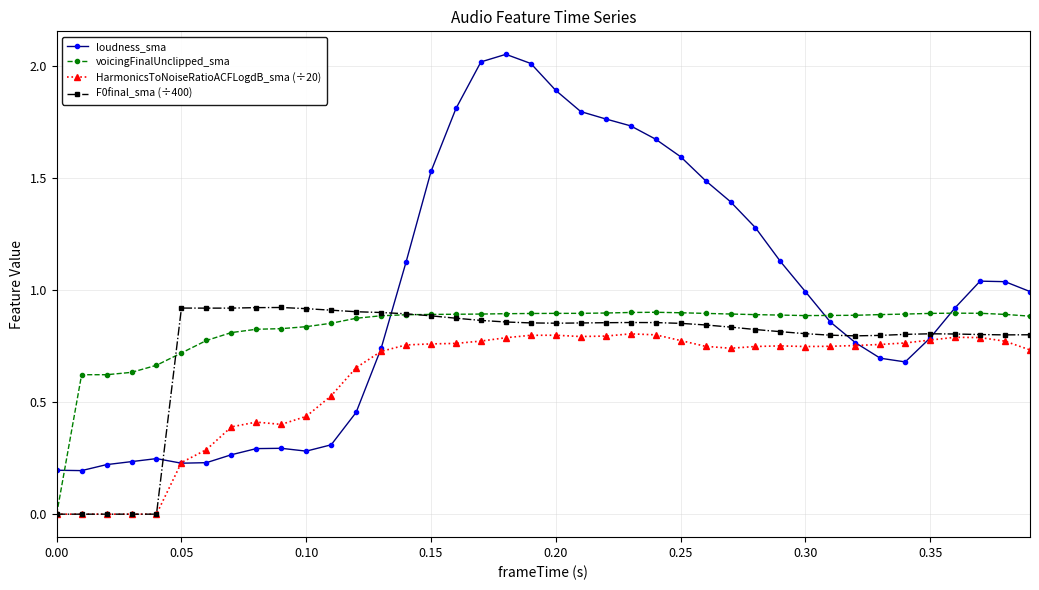

True or false: voicingFinalUnclipped_sma has more than 0 points higher than both neighbors.

True